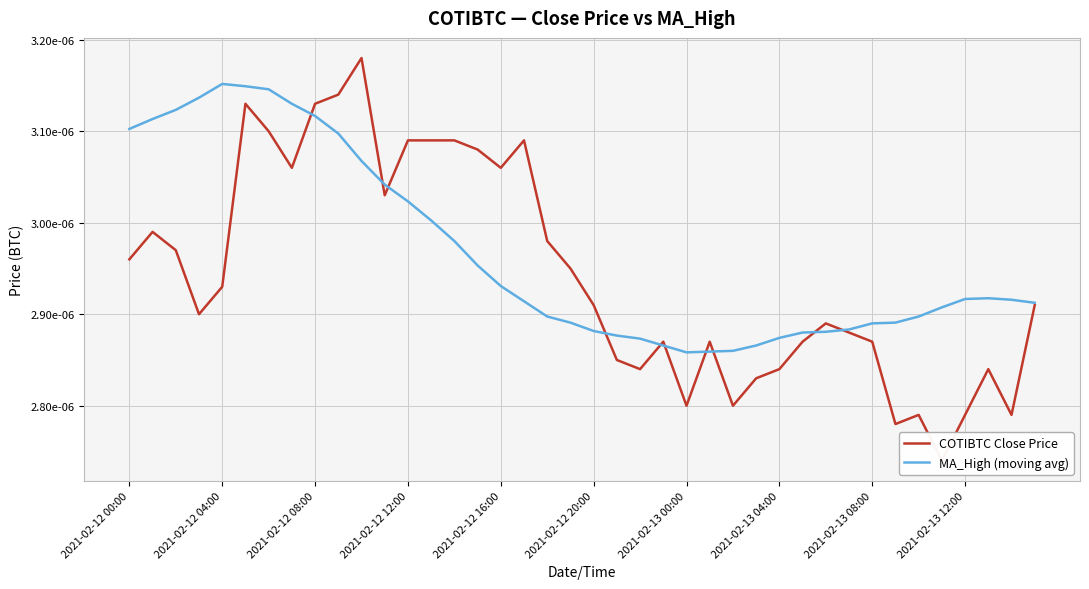

True or false: MA_High (moving avg) has a value of 0.0 at 2021-02-13 08:00.

False